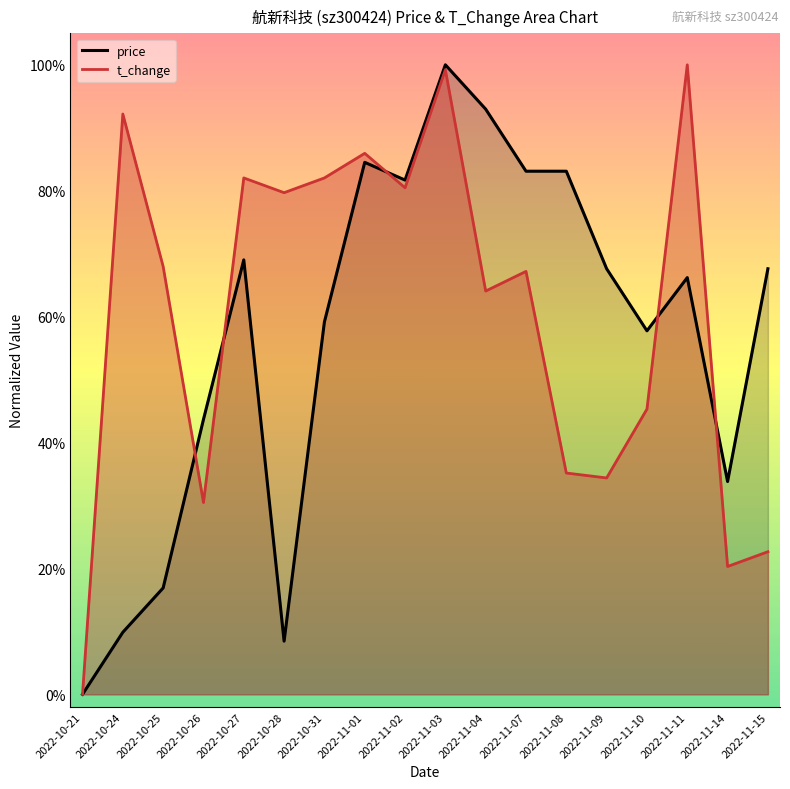

What is the value of the price point at the 12th from the left?

0.8